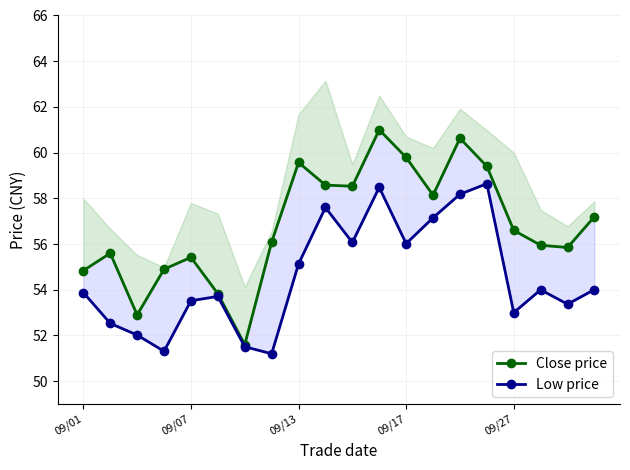

What is the value of the Low price point at the 16th from the left?

58.6